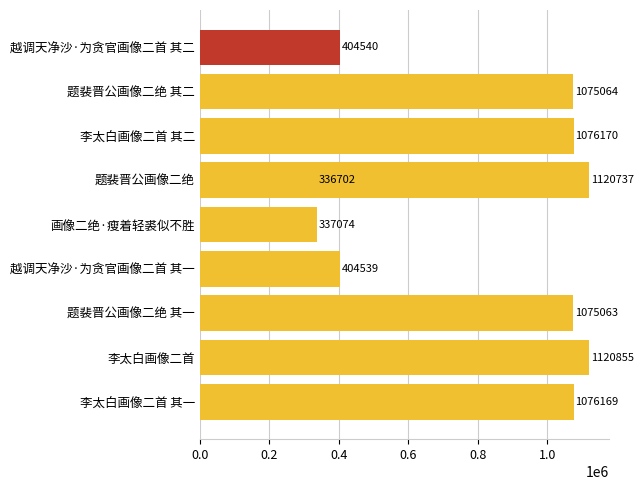

What is the difference between the values at 画像二绝·瘦着轻裘似不胜 and 越调天净沙·为贪官画像二首 其一?

67465